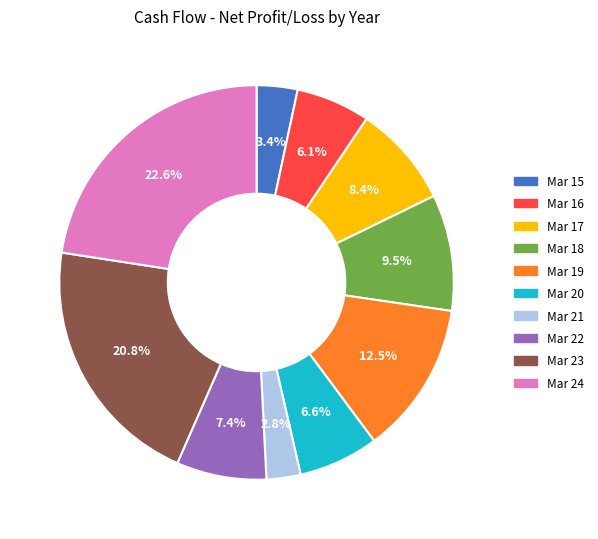

Do Mar 16 and Mar 17 together represent more than half of the pie?

No